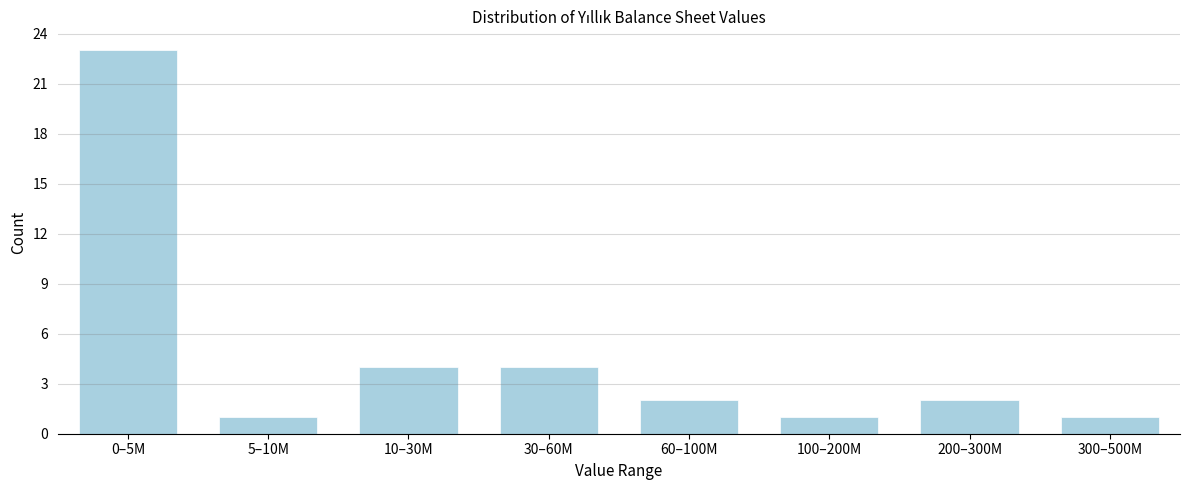

Reading left to right, transcribe all the data shown in this chart.

23	1	4	4	2	1	2	1